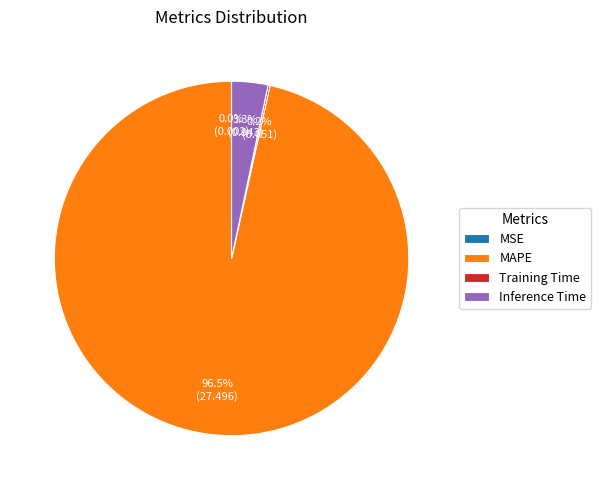

Between MAPE and Inference Time, which is larger?

MAPE